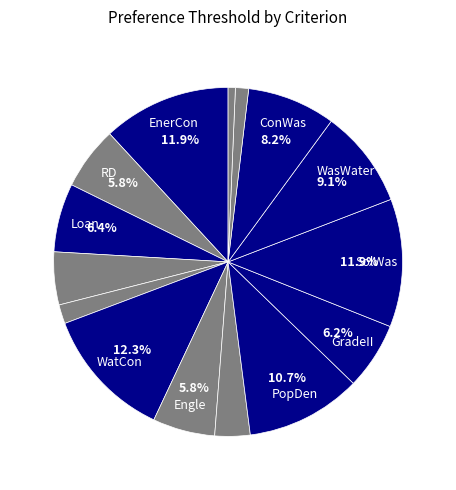

How many segments does this pie chart have?

15